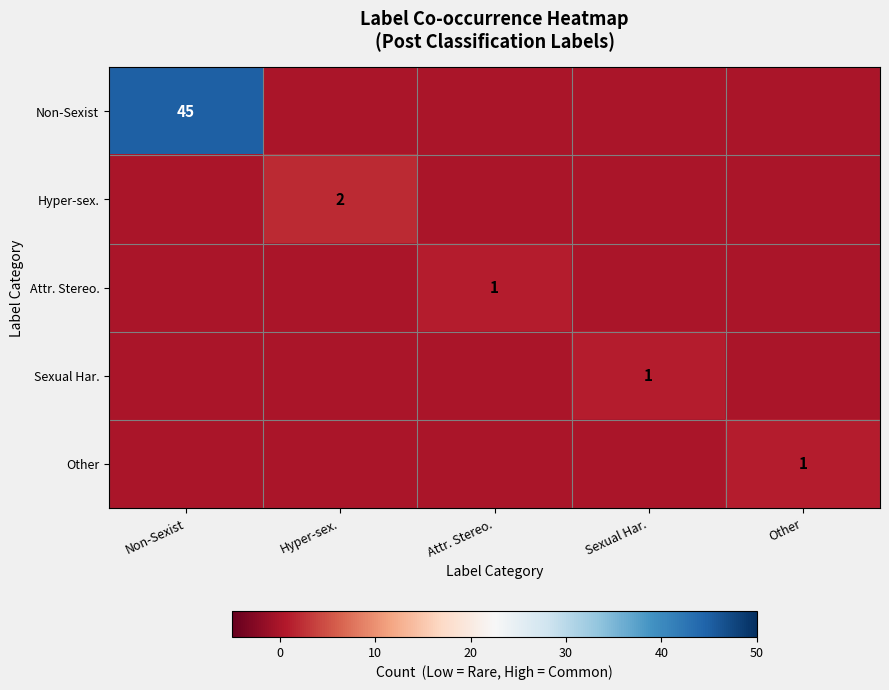

The Hyper-sex. series shows 3 at Hyper-sex.. True or false?

False